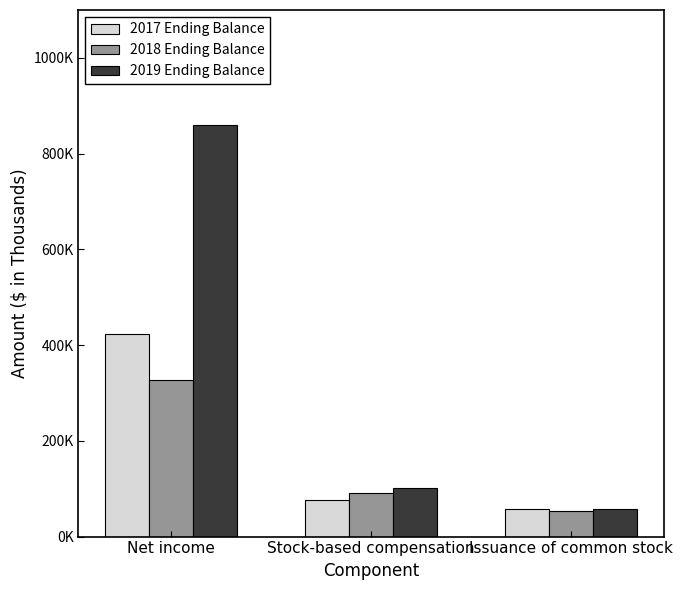

Are the bars horizontal?

No